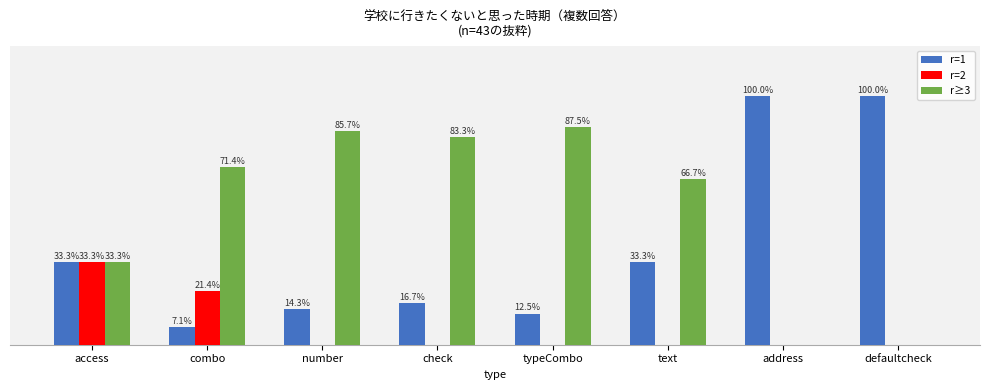

Is the value of r=2 at combo greater than the value of r≥3 at text?

No